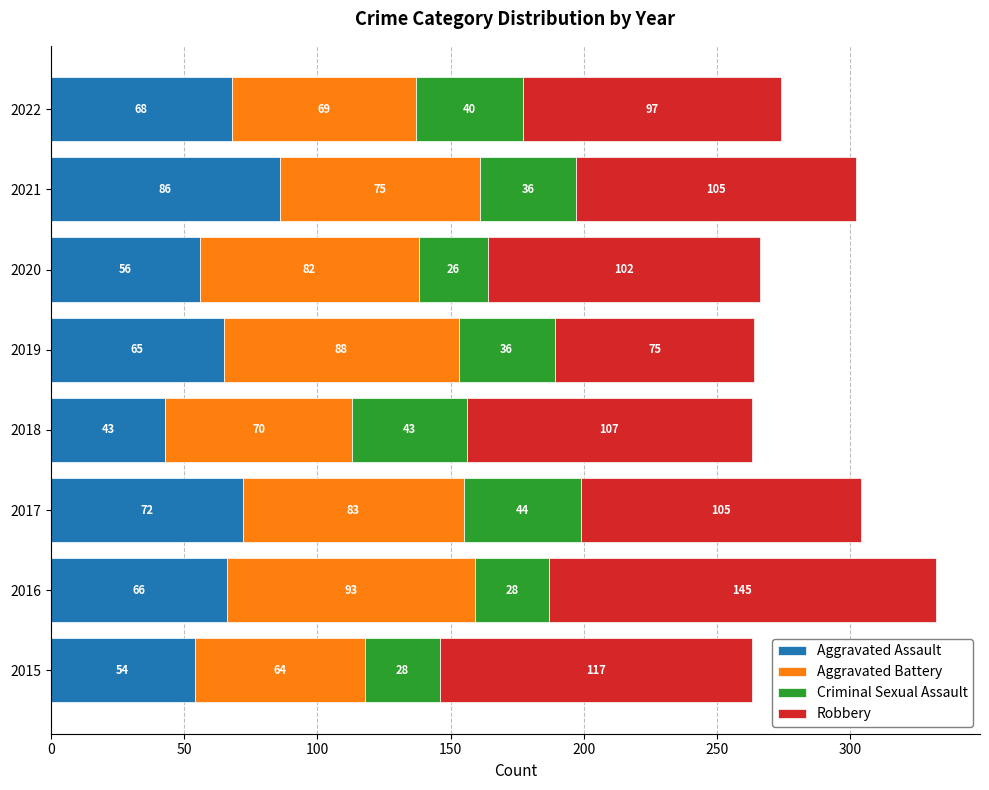

At which category is the sum across all series the highest?

2016